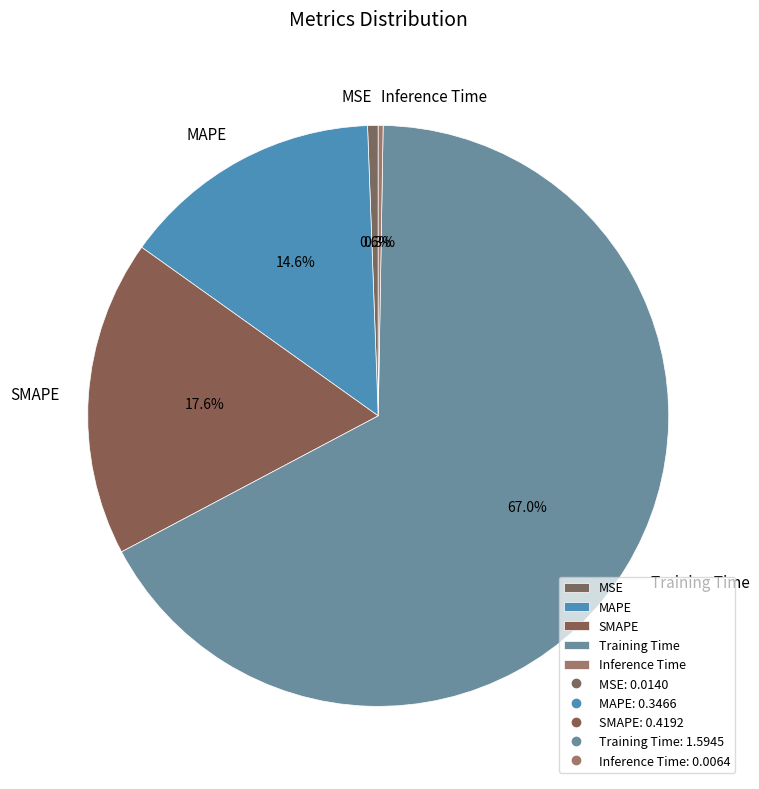

Which slice represents more than half of the pie?

Training Time